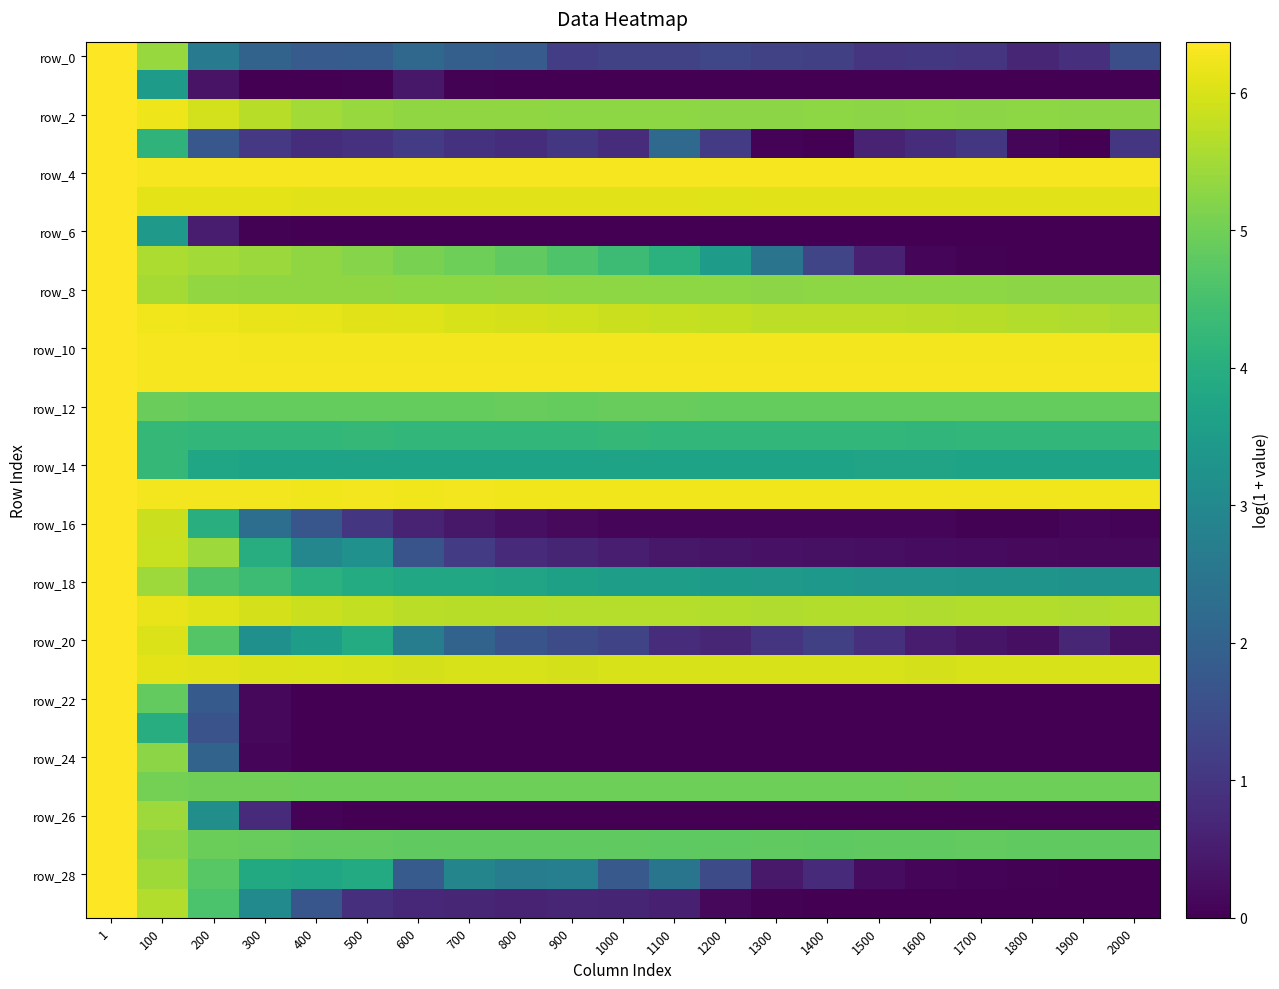

At which category is the sum across all series the highest?

1